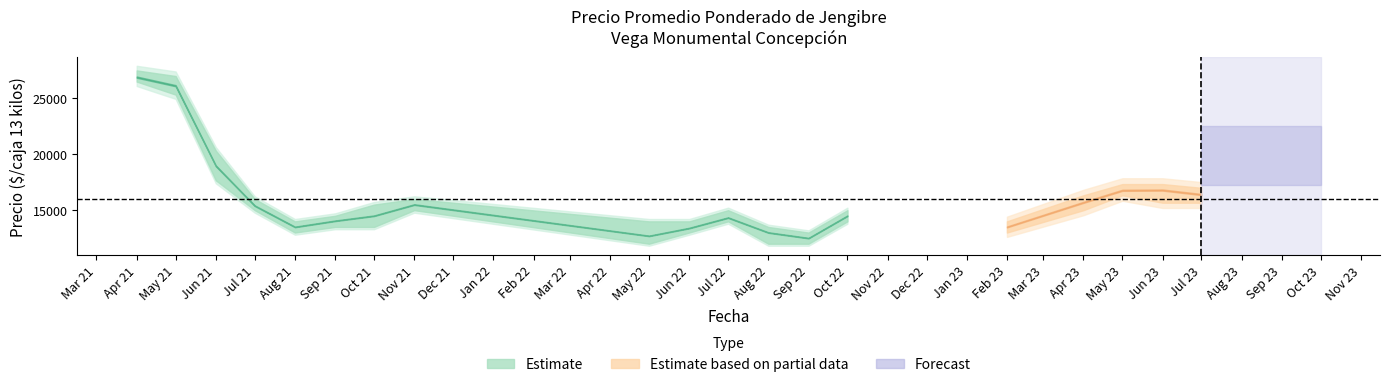

True or false: Precio máximo and Precio mínimo cross at least once.

False